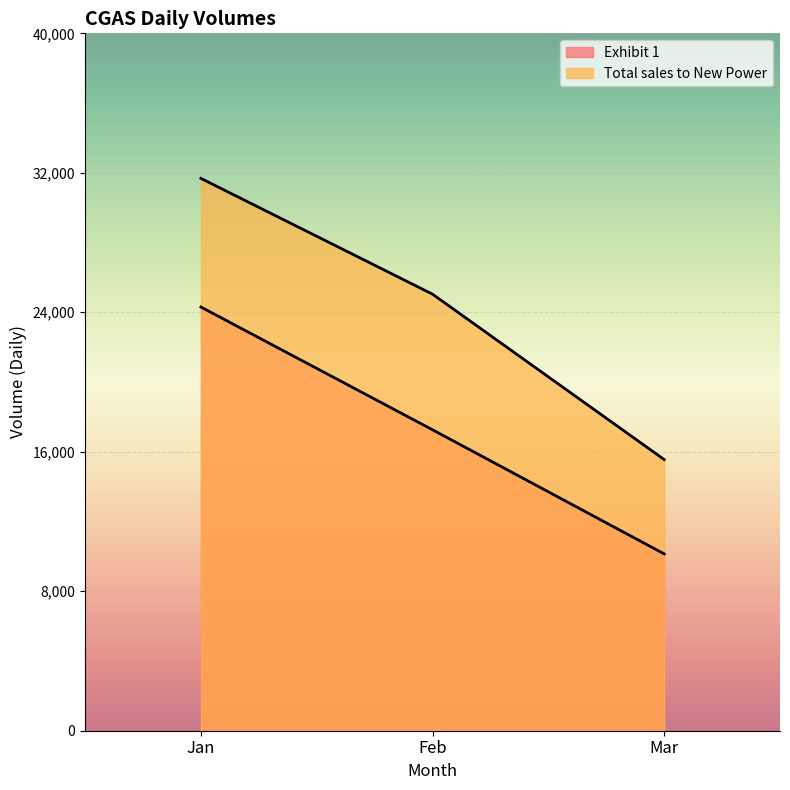

Rank the series by their average value, from highest to lowest.

Total sales to New Power, Exhibit 1